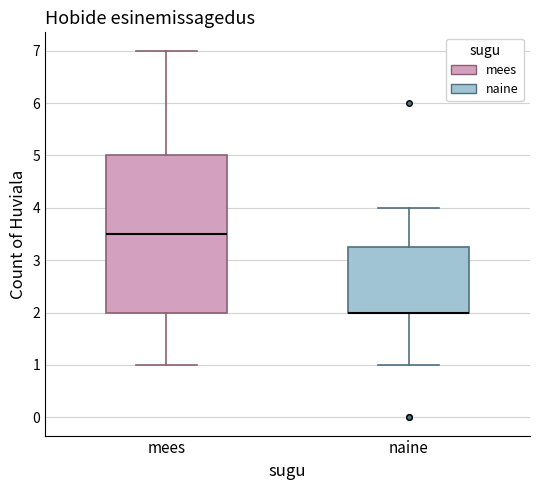

Where does the lower whisker of the box for mees end on the y-axis? The values are not printed on the chart, so give them approximately, as read against the axis.

1.0